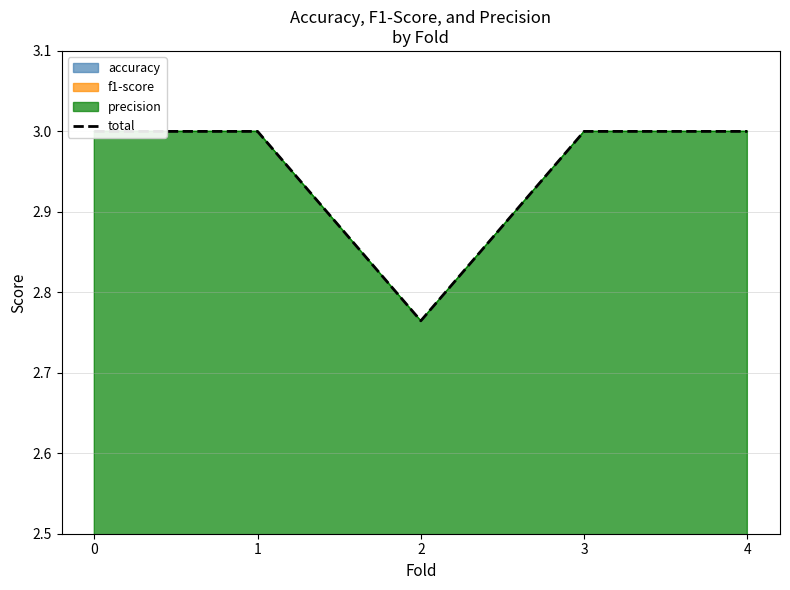

What is the difference between the maximum and minimum values?

0.2